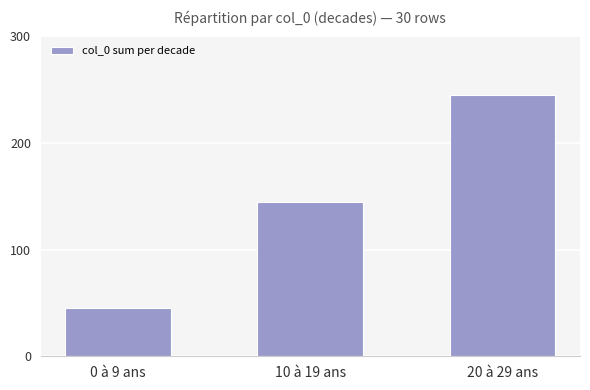

What is the smallest value displayed?

45